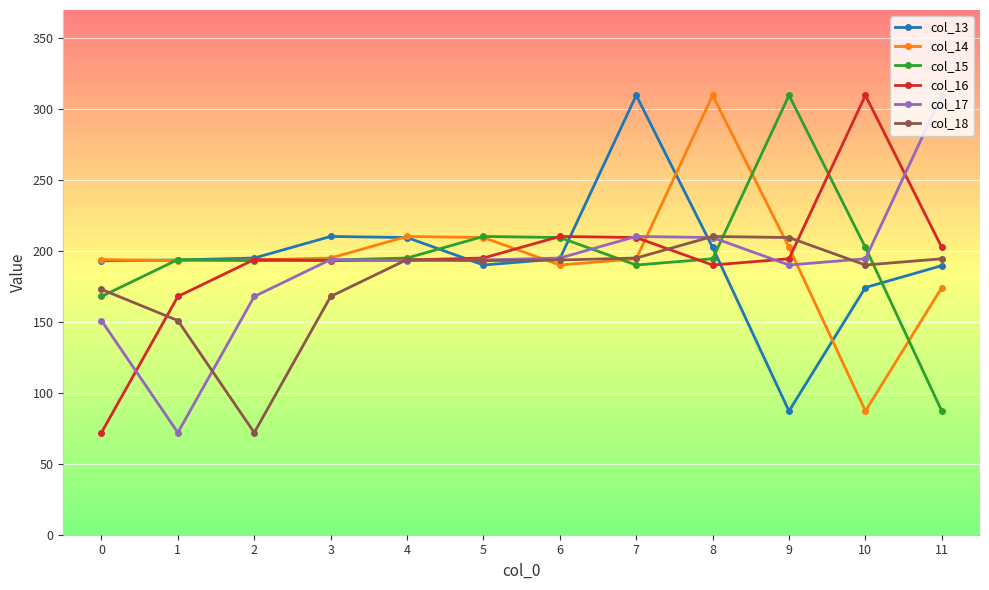

What is the difference between the maximum and minimum values in the col_16 series?

237.9